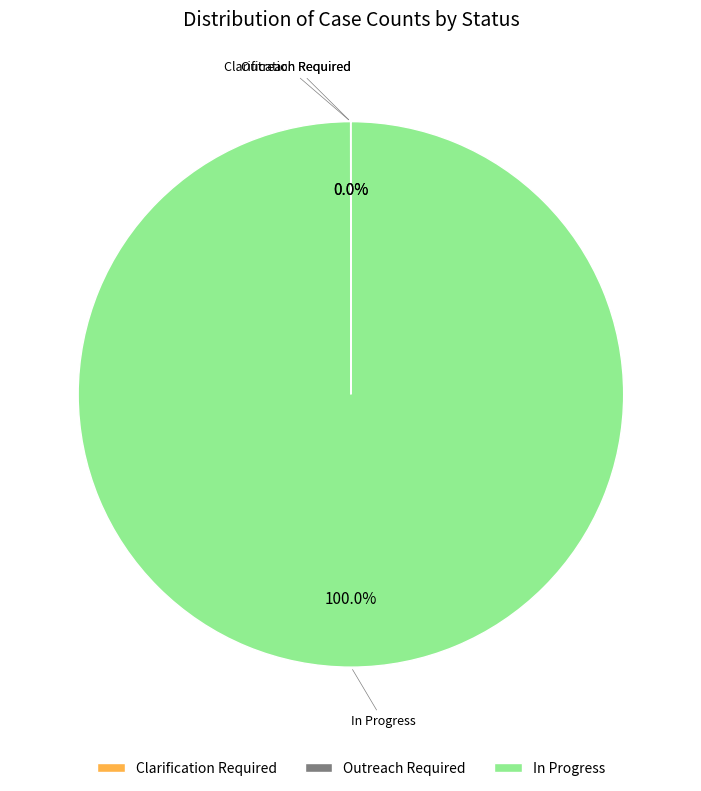

Which slice is the largest?

In Progress